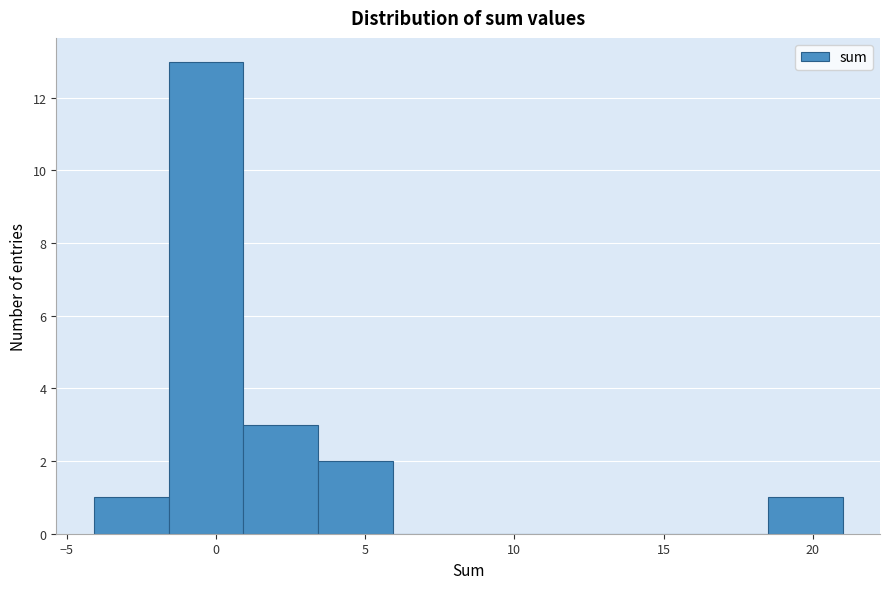

Reading left to right, list every bar in this chart as the range it spans on the x-axis followed by its height. Neither the bar edges nor the heights are printed on the chart, so give them approximately, as read against the axes.

-4.0 to -1.5: 1
-1.5 to 1.0: 13
1.0 to 3.5: 3
3.5 to 6.0: 2
6.0 to 8.5: 0
8.5 to 11.0: 0
11.0 to 13.5: 0
13.5 to 16.0: 0
16.0 to 18.5: 0
18.5 to 21.0: 1